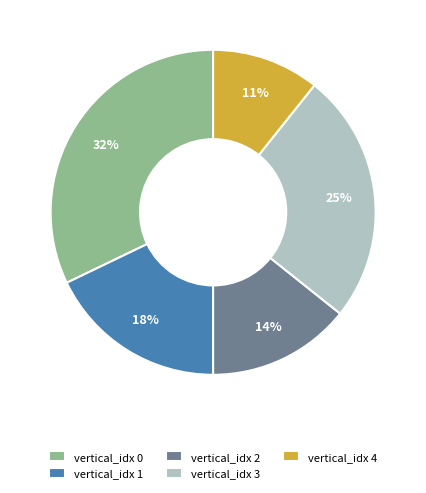

To the nearest percent, what is the difference between the largest and smallest slice percentages?

21%